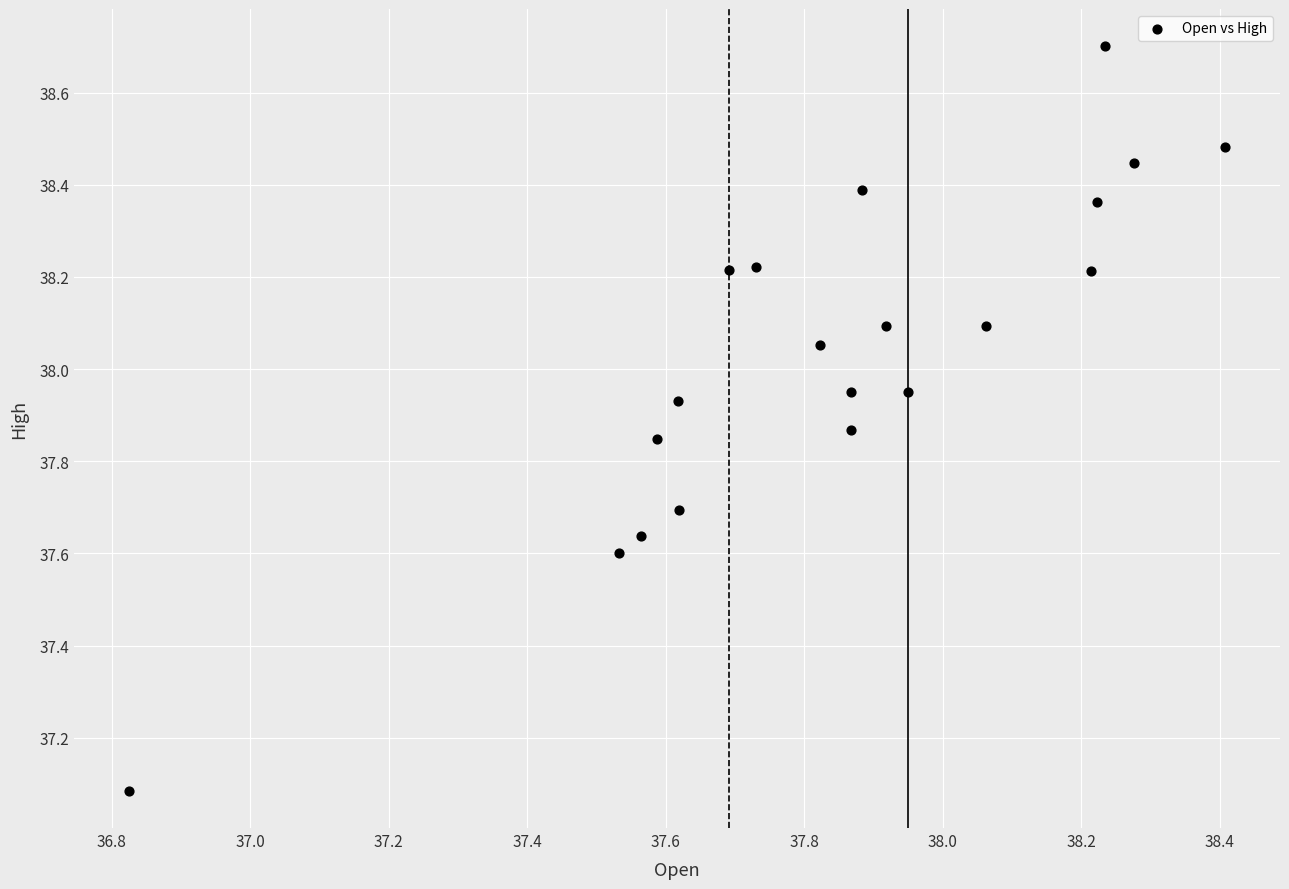

What is the range of X values (max minus min)?

1.6